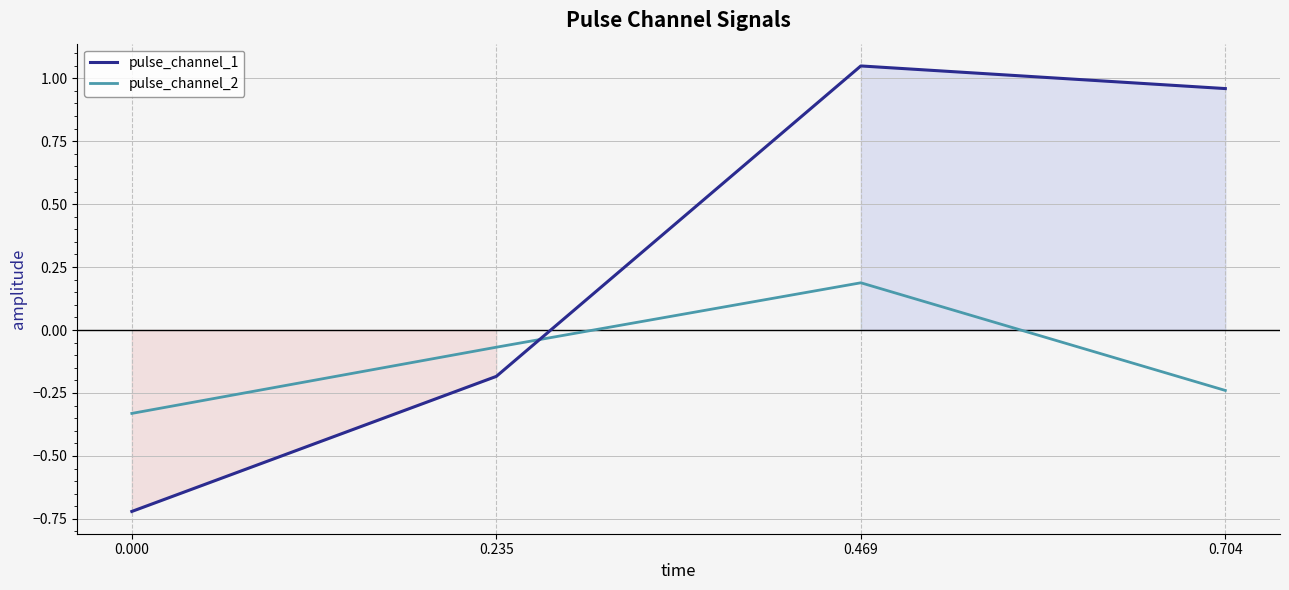

Between 0.000 and 0.469, which is larger?

0.469